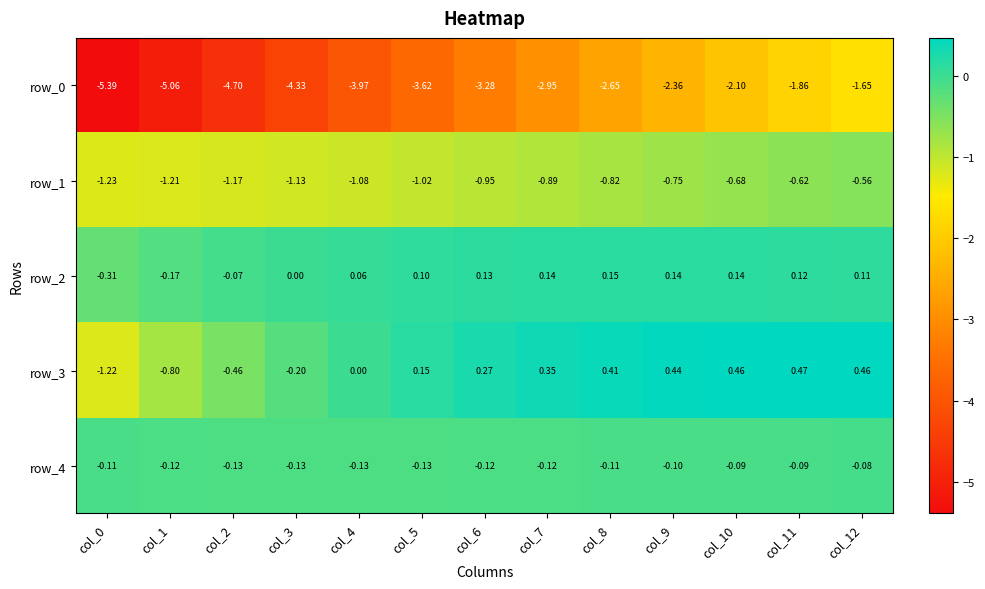

Is the value of row_2 at col_11 greater than the value of row_1 at col_11?

Yes